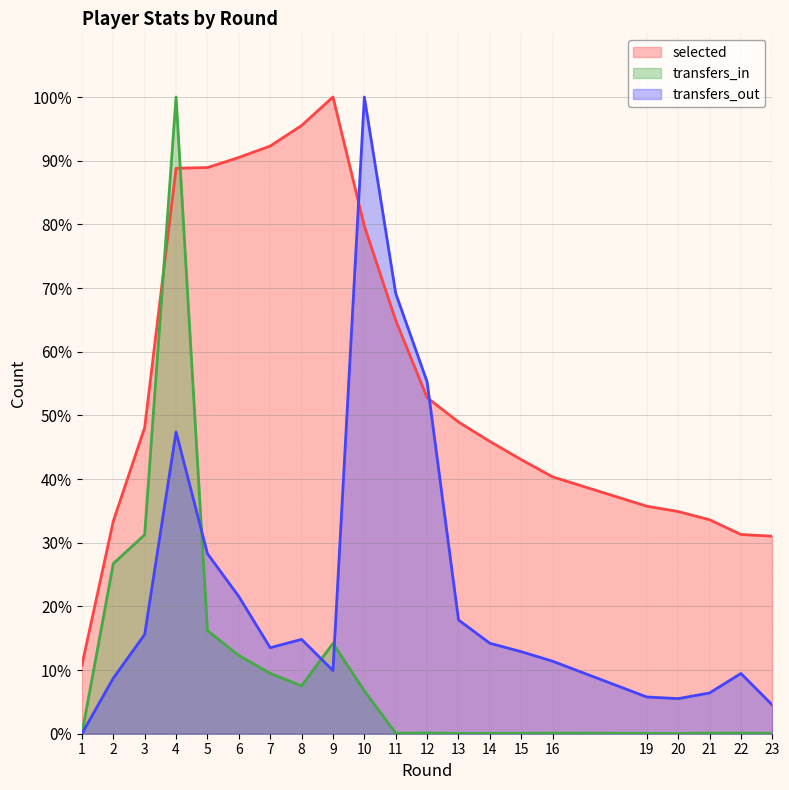

What is the total value across all series at 1?

10.8